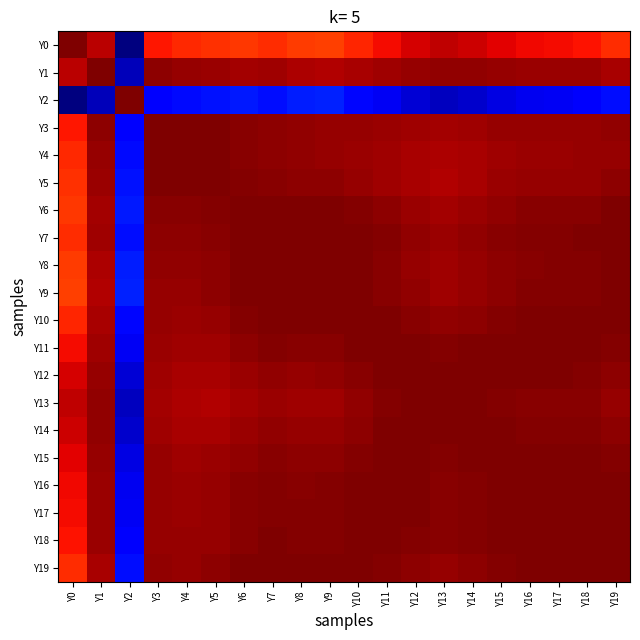

Which has a higher value, Y0 or Y18?

Y0